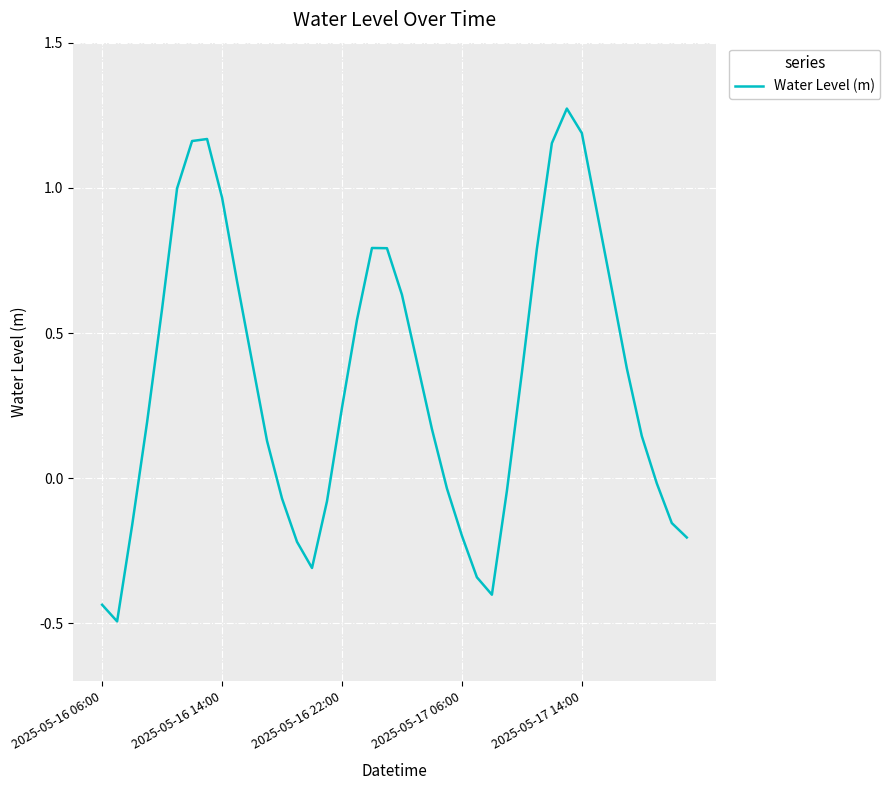

What is the difference between the maximum and minimum values?

1.8